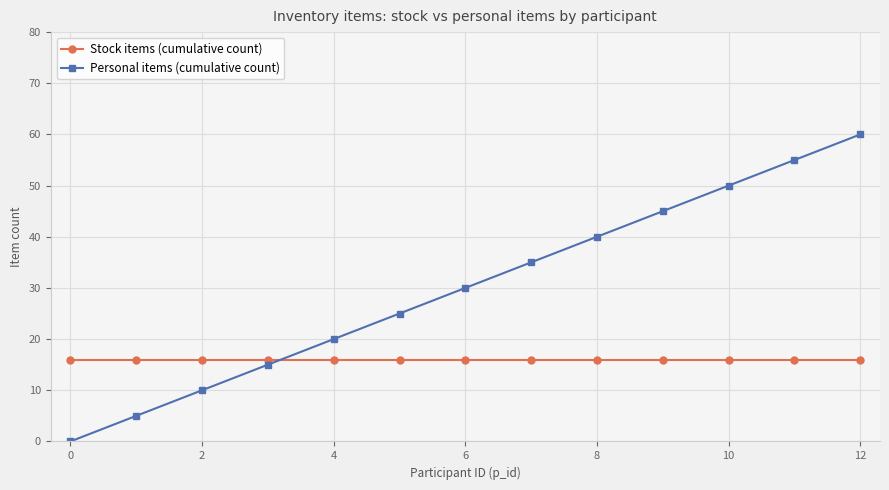

At how many categories does at least one series exceed 13?

13